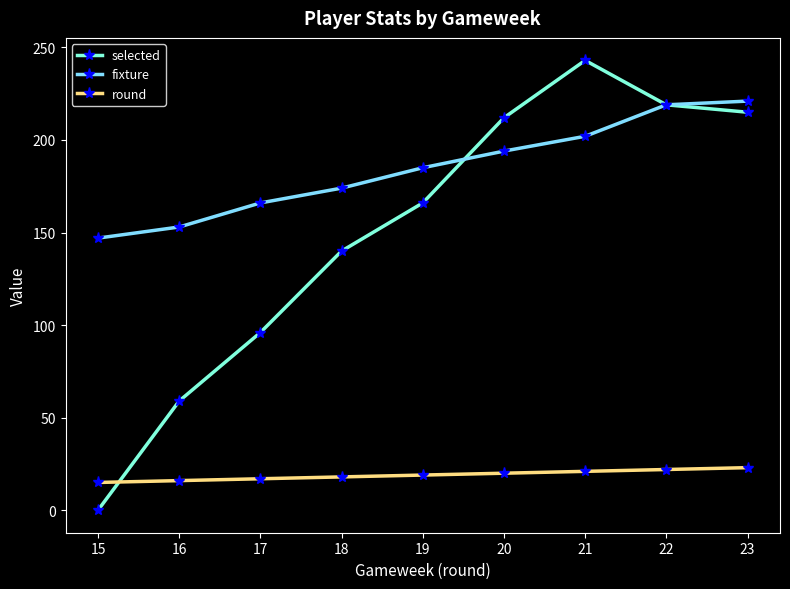

What are all the series names shown in the legend?

selected, fixture, round